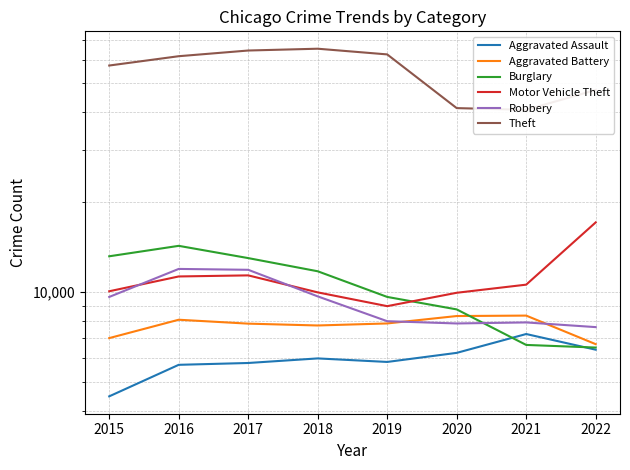

Between 2018 and 2019, which series saw the biggest shift?

Theft